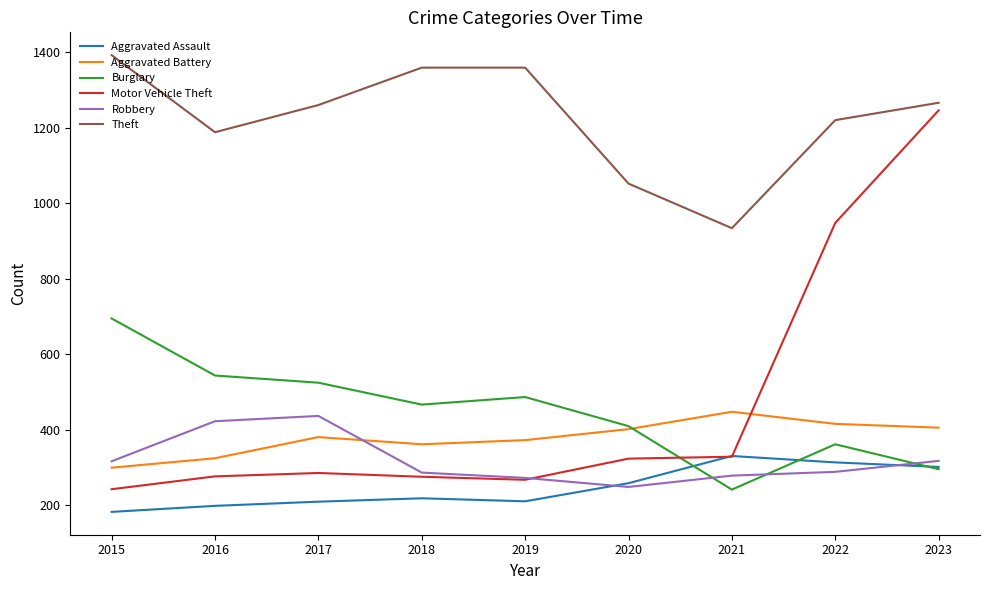

Which series has the largest range (max minus min)?

Motor Vehicle Theft